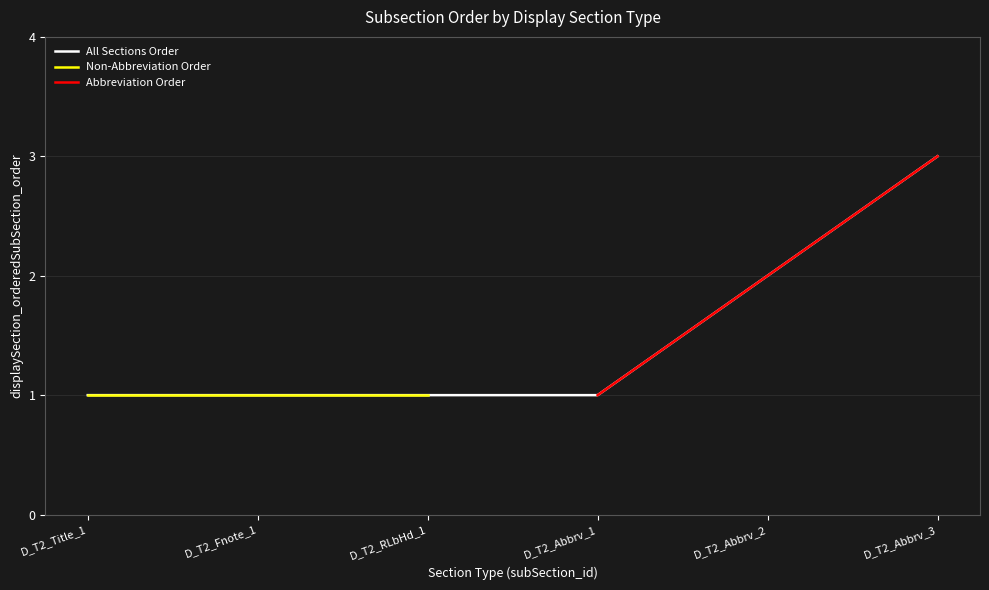

How many lines are shown in the chart?

3